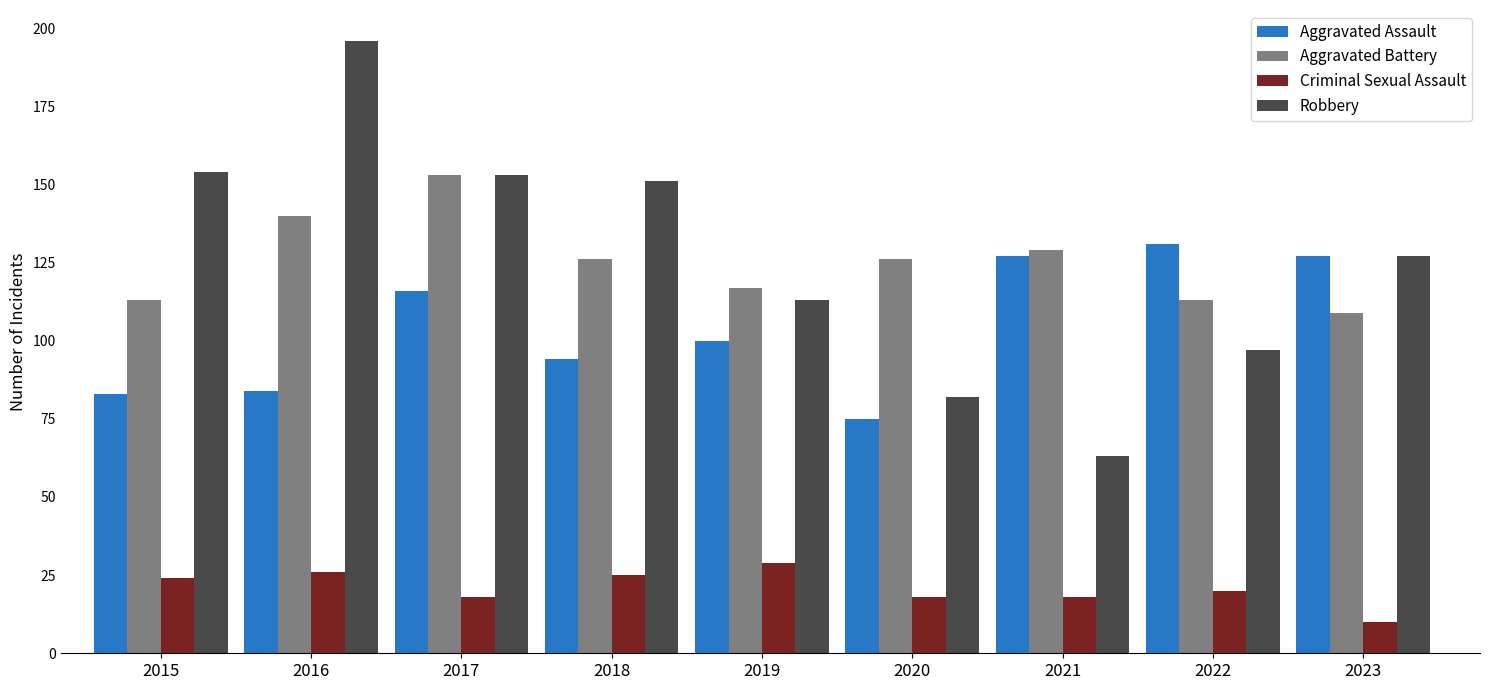

What is the maximum value for Criminal Sexual Assault?

29